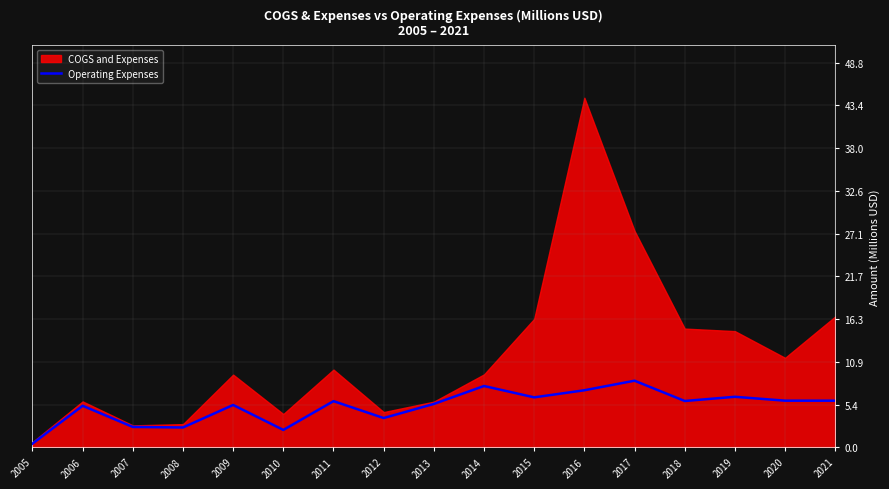

Between 2017 and 2011, which is larger?

2017